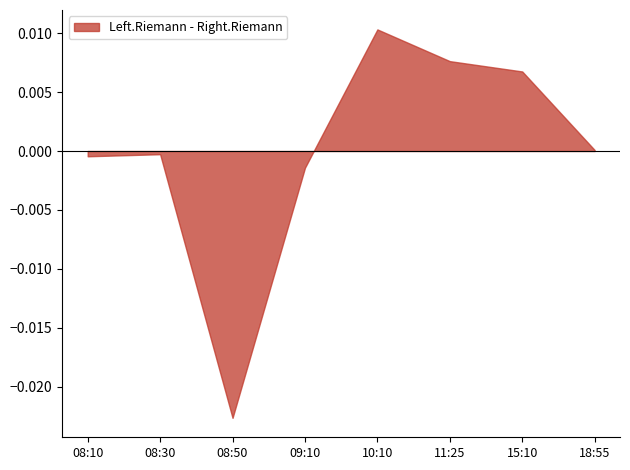

What is the label of the 1st point from the left?

08:10